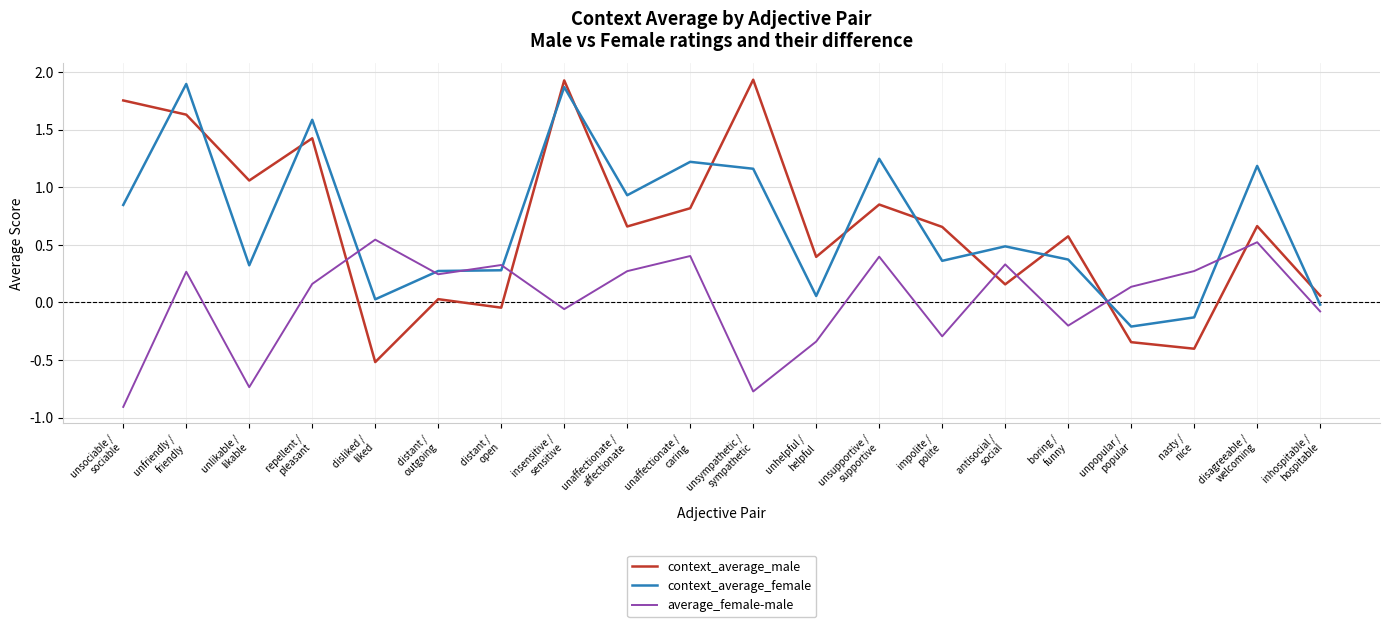

Where do context_average_female and context_average_male first cross each other?

unsociable /
sociable and unfriendly /
friendly